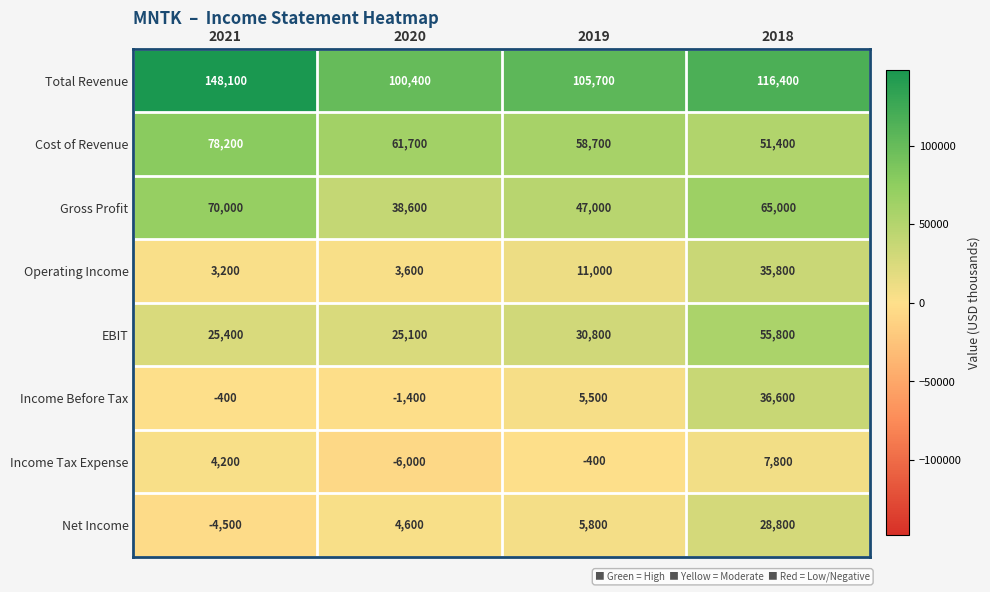

Rank the series at 2018 from lowest to highest value.

Income Tax Expense, Net Income, Operating Income, Income Before Tax, Cost of Revenue, EBIT, Gross Profit, Total Revenue